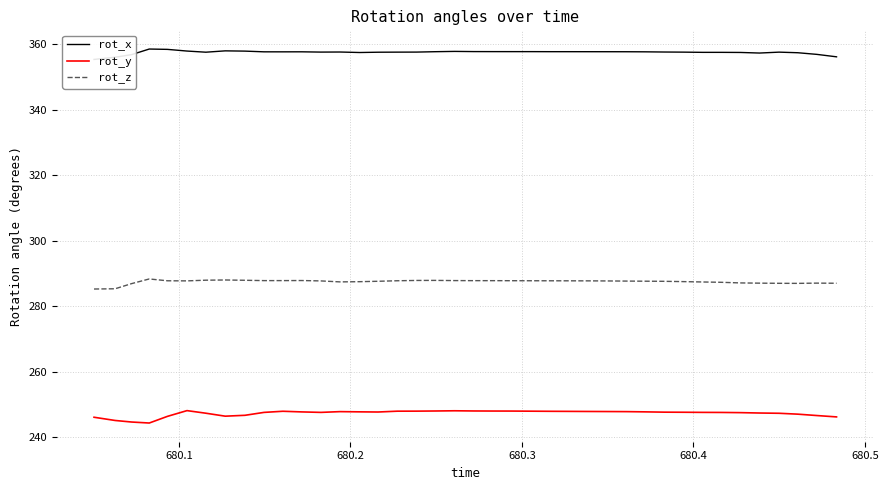

Reading right to left, what are all the values shown in this chart?

rot_x: 356.1	356.9	357.4	357.5	357.3	357.4	357.5	357.5	357.5	357.6	357.6	357.7	357.7	357.7	357.7	357.7	357.7	357.7	357.7	357.7	357.8	357.7	357.6	357.5	357.5	357.4	357.6	357.6	357.6	357.6	357.6	357.9	357.9	357.5	357.9	358.4	358.5	356.8	356.0	355.3
rot_y: 246.2	246.7	247.1	247.4	247.4	247.6	247.6	247.6	247.7	247.7	247.8	247.9	247.9	247.9	247.9	248.0	248.0	248.0	248.0	248.1	248.1	248.1	248.0	248.0	247.7	247.8	247.9	247.6	247.8	248.0	247.6	246.7	246.5	247.4	248.2	246.4	244.4	244.7	245.2	246.1
rot_z: 287.0	287.1	287.0	287.0	287.1	287.1	287.3	287.4	287.5	287.6	287.7	287.7	287.7	287.8	287.8	287.8	287.8	287.8	287.8	287.8	287.8	287.9	287.9	287.8	287.6	287.5	287.4	287.7	287.9	287.8	287.8	287.9	288.0	288.0	287.8	287.8	288.3	286.9	285.3	285.3